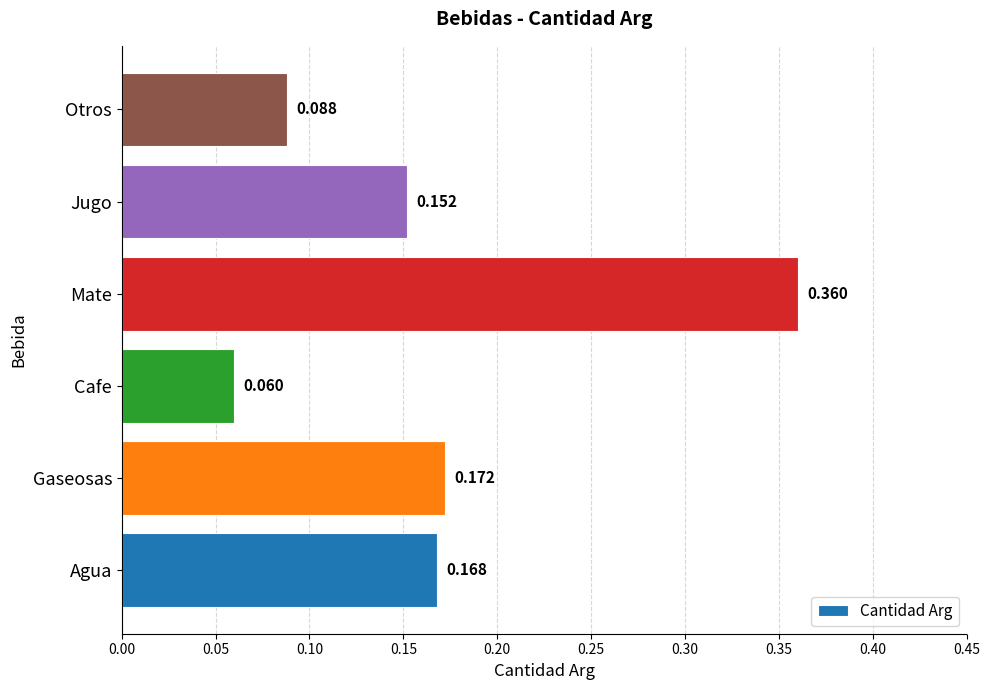

Rank the categories by value from highest to lowest.

Mate, Gaseosas, Agua, Jugo, Otros, Cafe